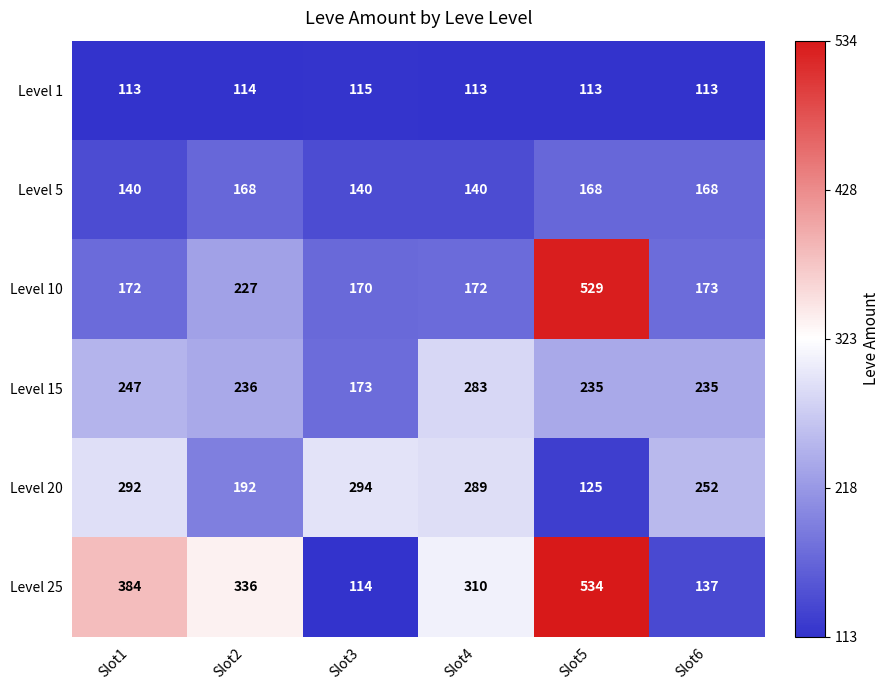

Where does the Level 25 series first go above 336?

Slot1